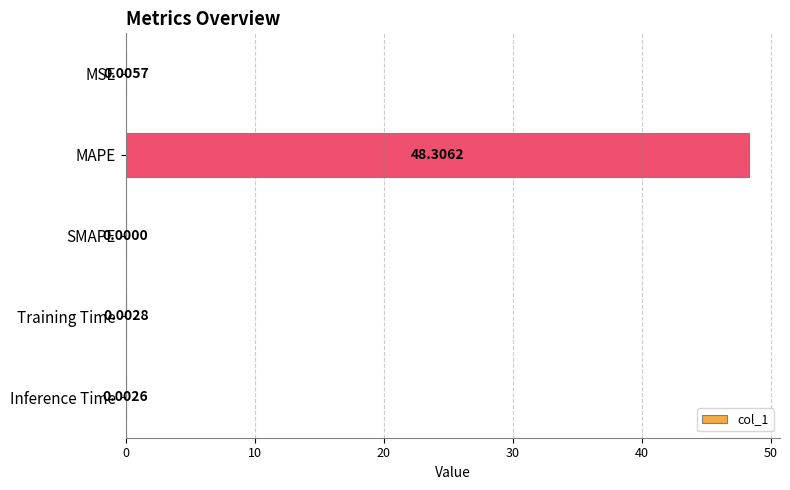

Which category has the highest value across all series?

MAPE